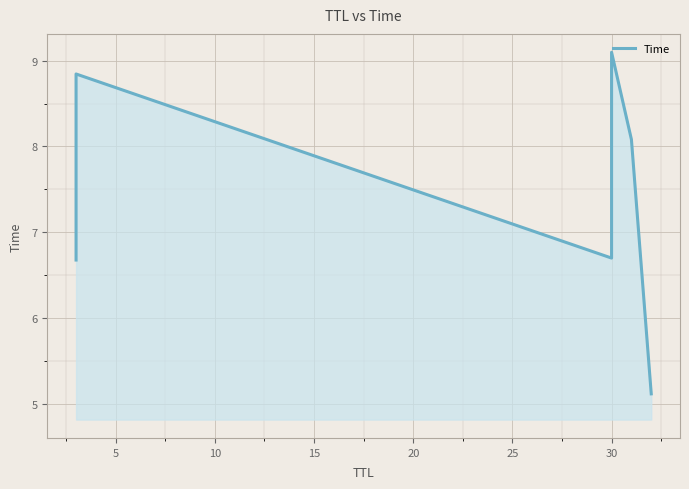

What is the value of the 5th point from the left?

8.1